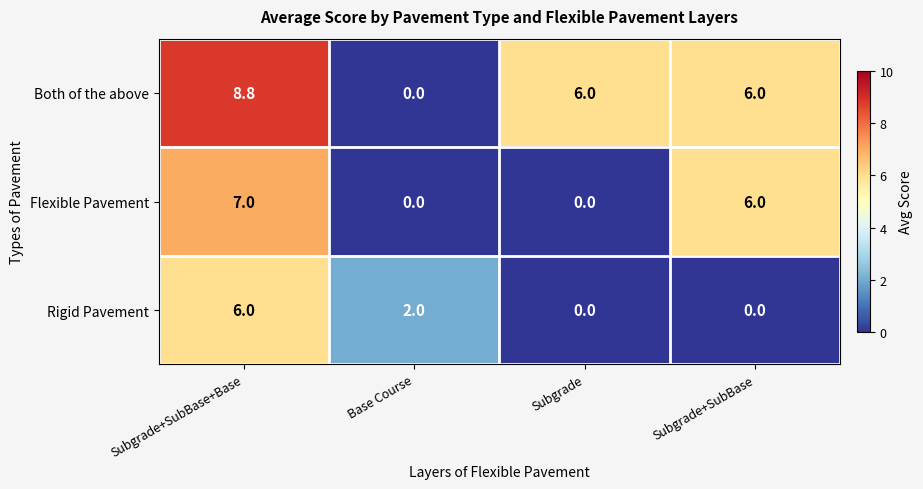

Rank the series by their maximum value, from lowest to highest.

Rigid Pavement, Flexible Pavement, Both of the above